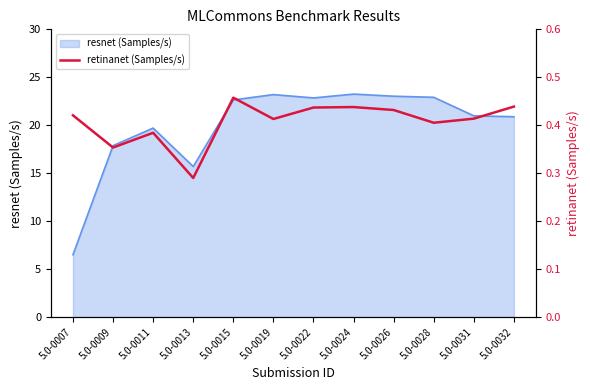

At which category does the data reach its first local valley?

5.0-0009